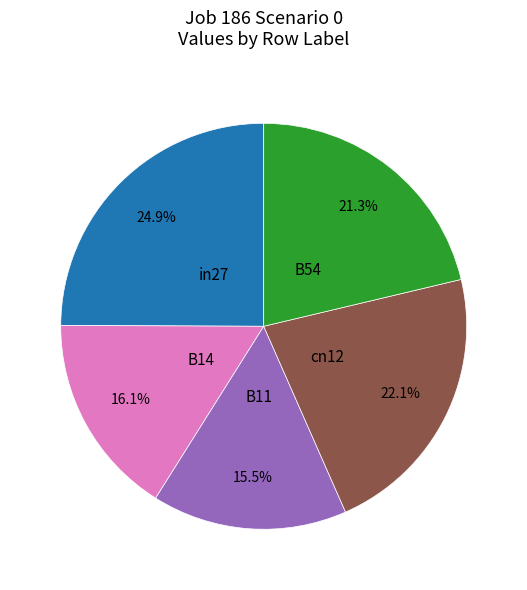

Does any single category account for the majority?

No